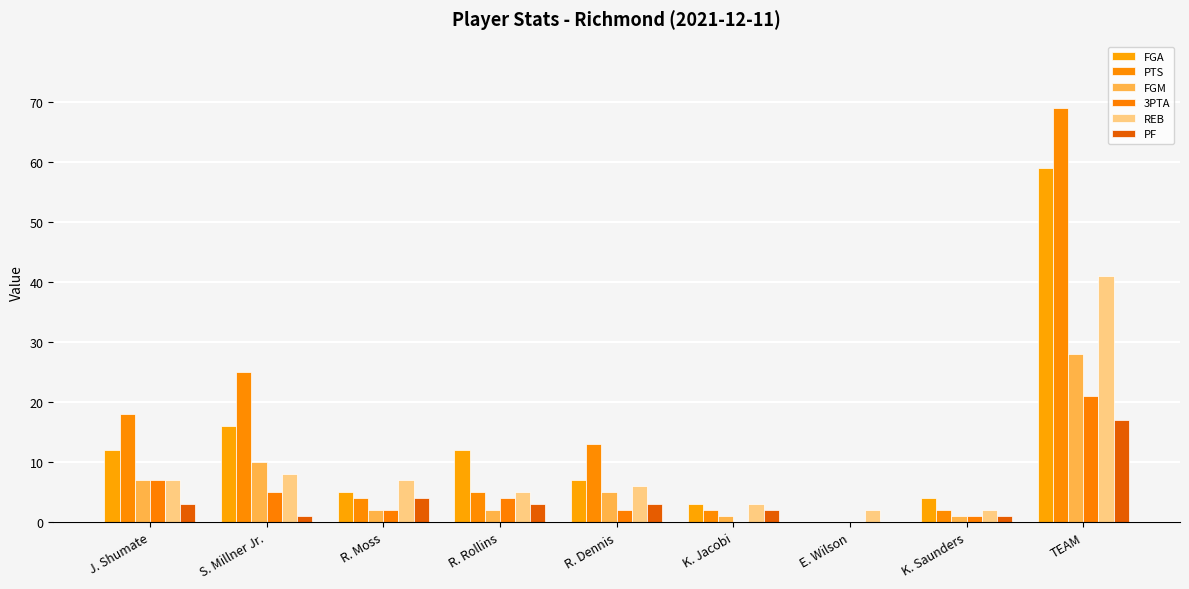

How many positive values does the FGA series have?

8